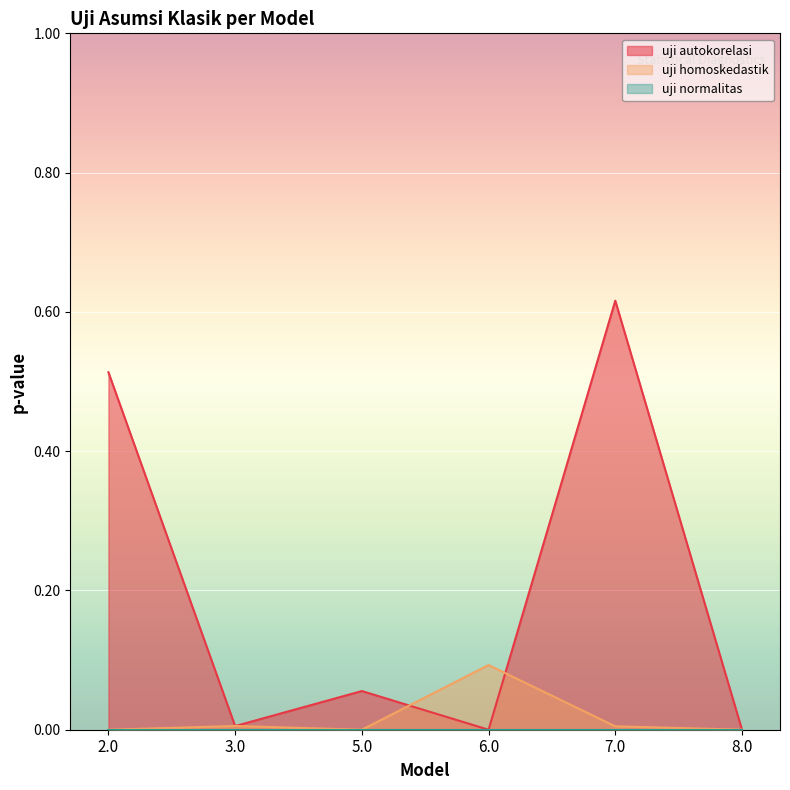

Reading right to left, list all the values displayed in this chart.

uji autokorelasi: 0.0	0.6	0.0	0.1	0.0	0.5
uji homoskedastik: 0.0	0.0	0.1	0.0	0.0	0.0